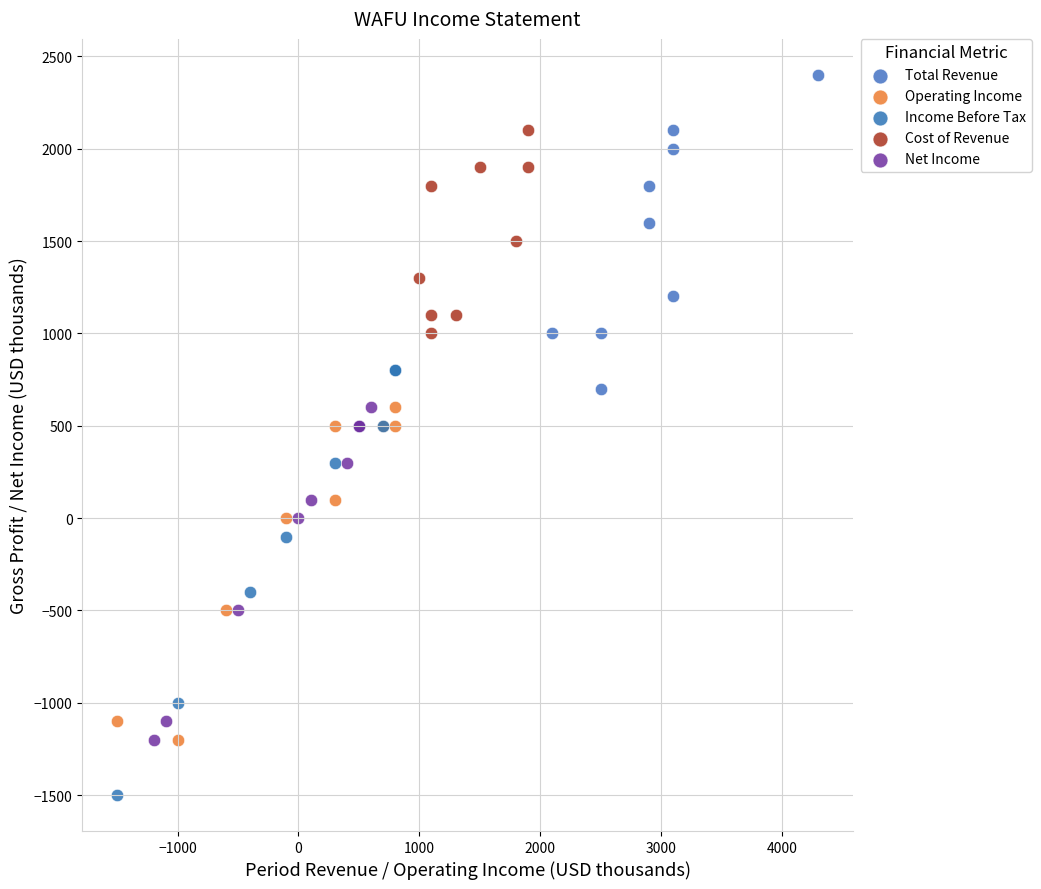

What are all the series names shown in the legend?

Total Revenue, Operating Income, Income Before Tax, Cost of Revenue, Net Income